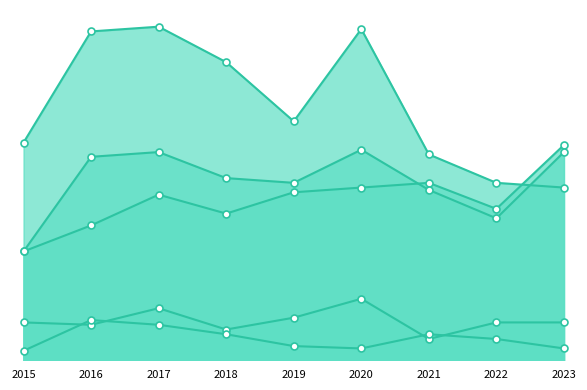

What is the difference between the highest and lowest values at 2018?

115